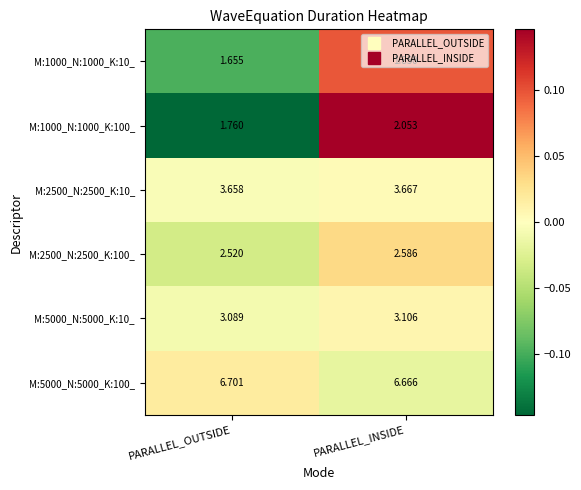

Count the number of categories in the chart.

2